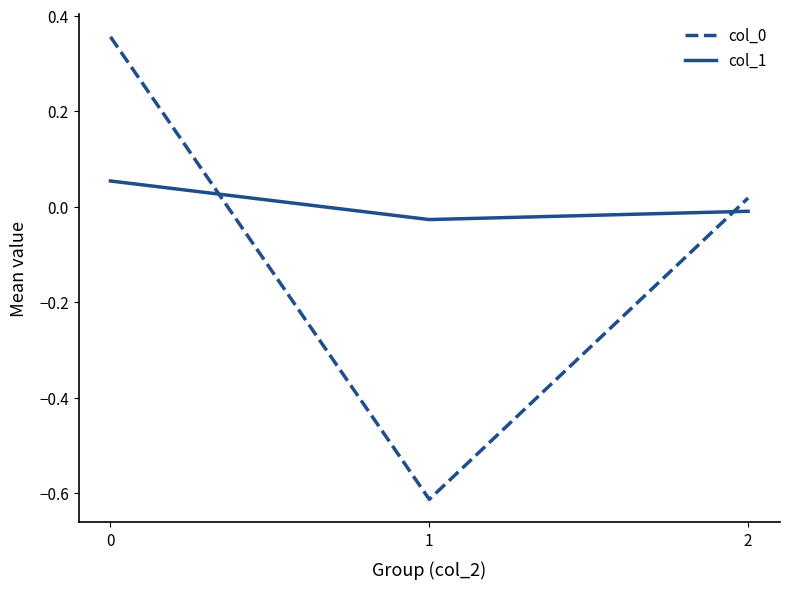

What is the difference between the col_0 values at 1 and 0?

1.0